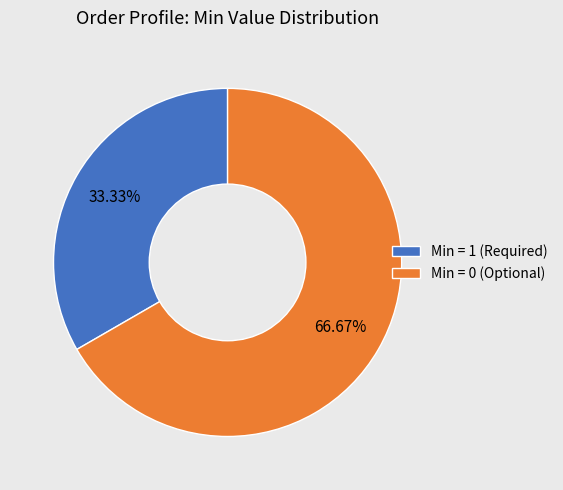

Combined, do Min = 0 (Optional) and Min = 1 (Required) account for over 50%?

Yes